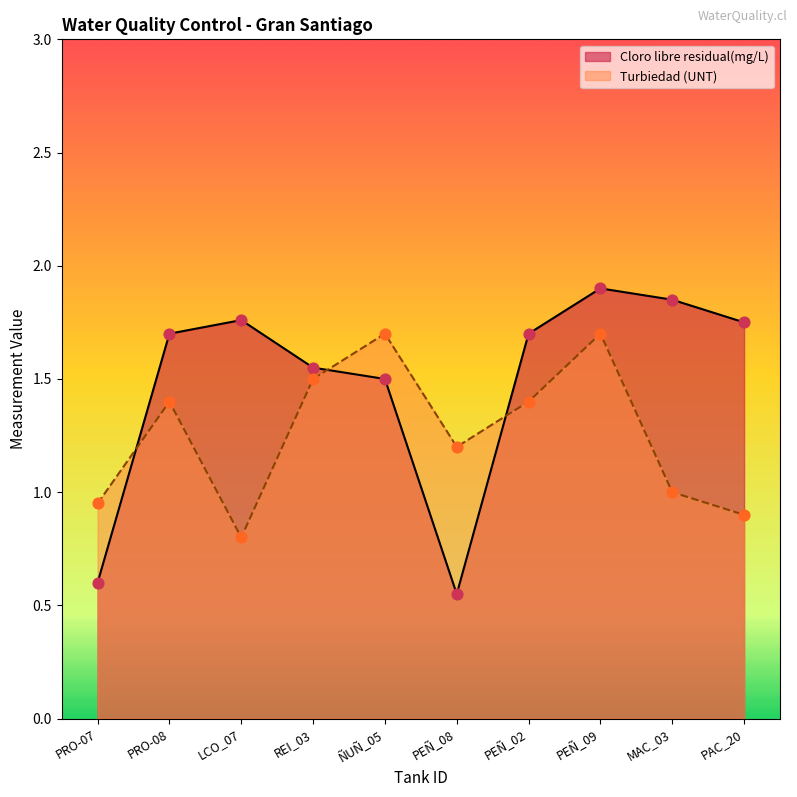

What is the total value across all series at PEÑ_02?

3.1